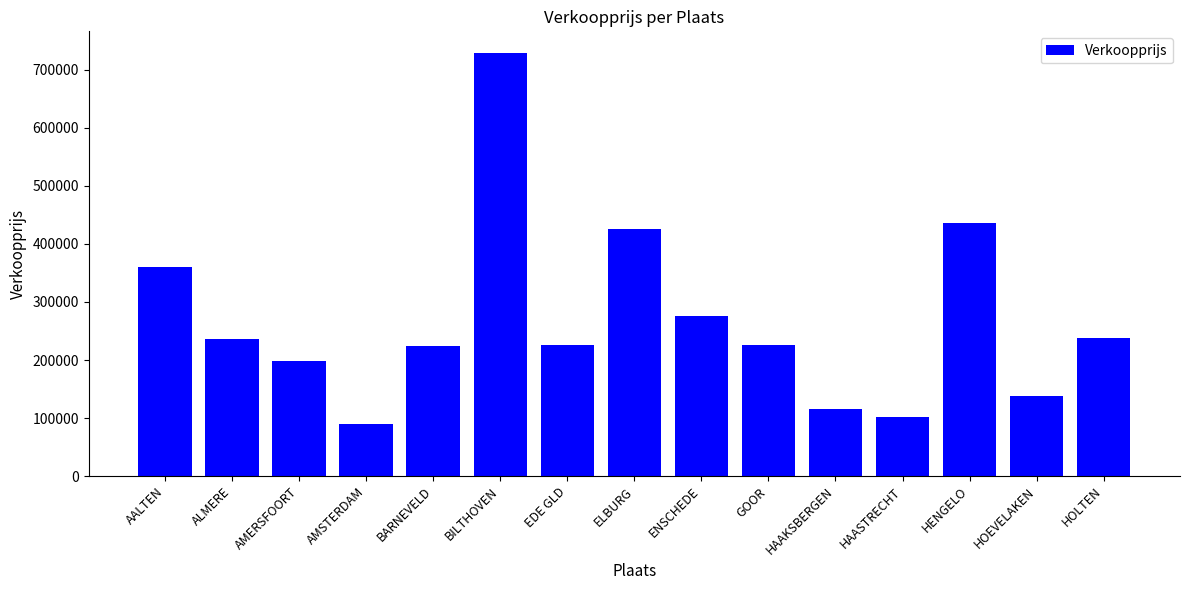

What is the value of the 8th bar from the left?

425000